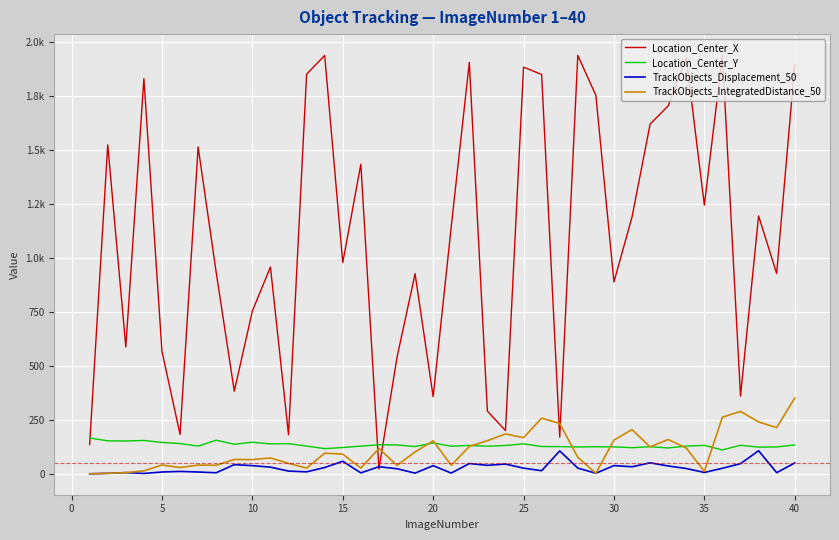

What is the sum of all Location_Center_X values?

43587.2